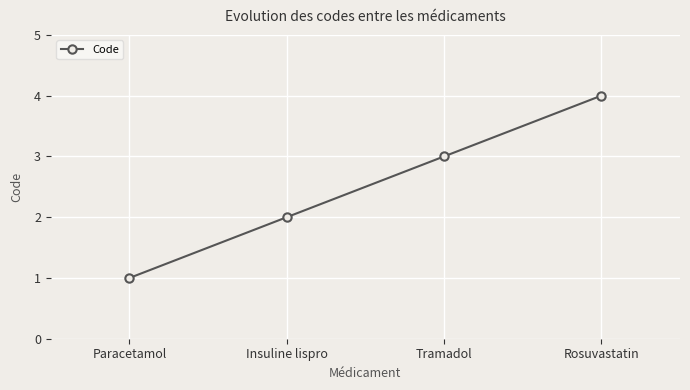

What position from the right is Tramadol?

2